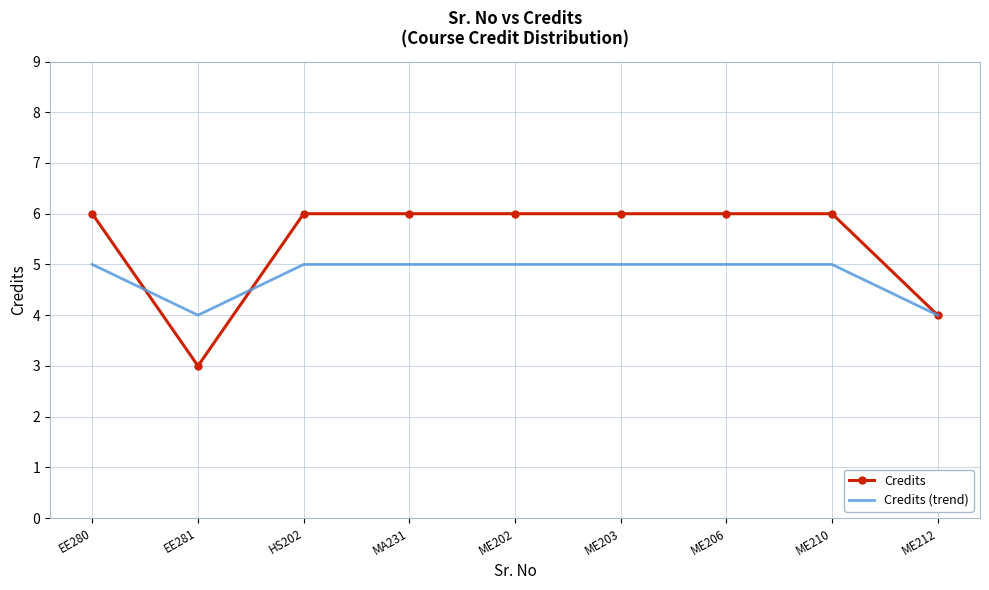

What position from the left is MA231?

4